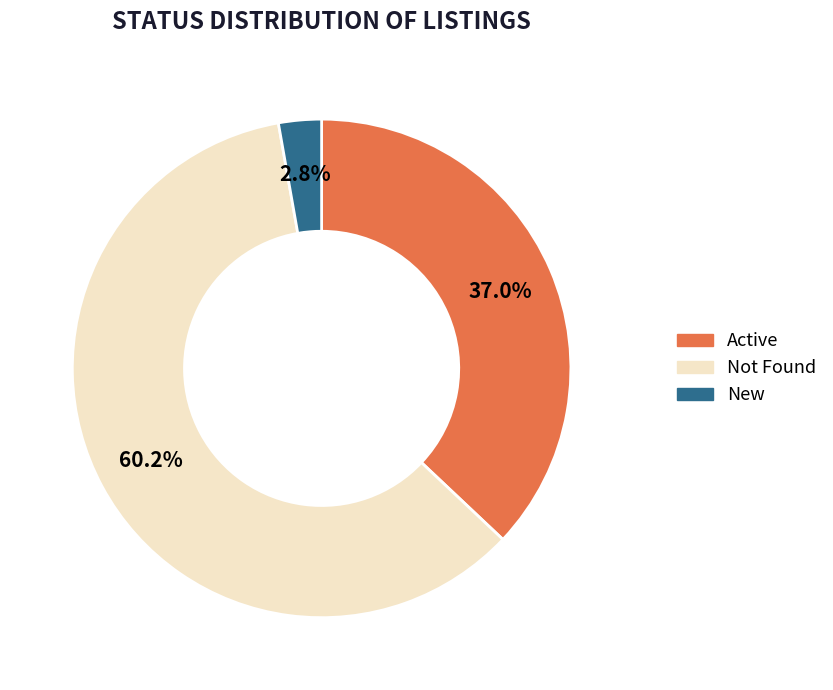

Which slice is the smallest?

New